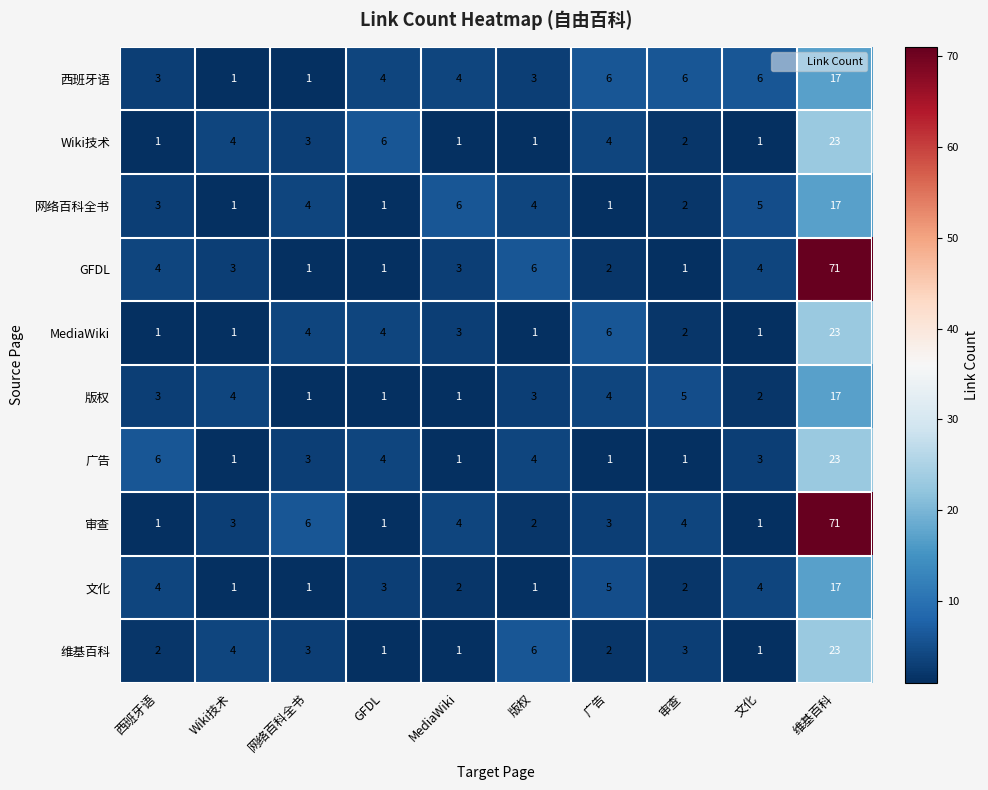

At which label is 审查 closest to 36?

网络百科全书